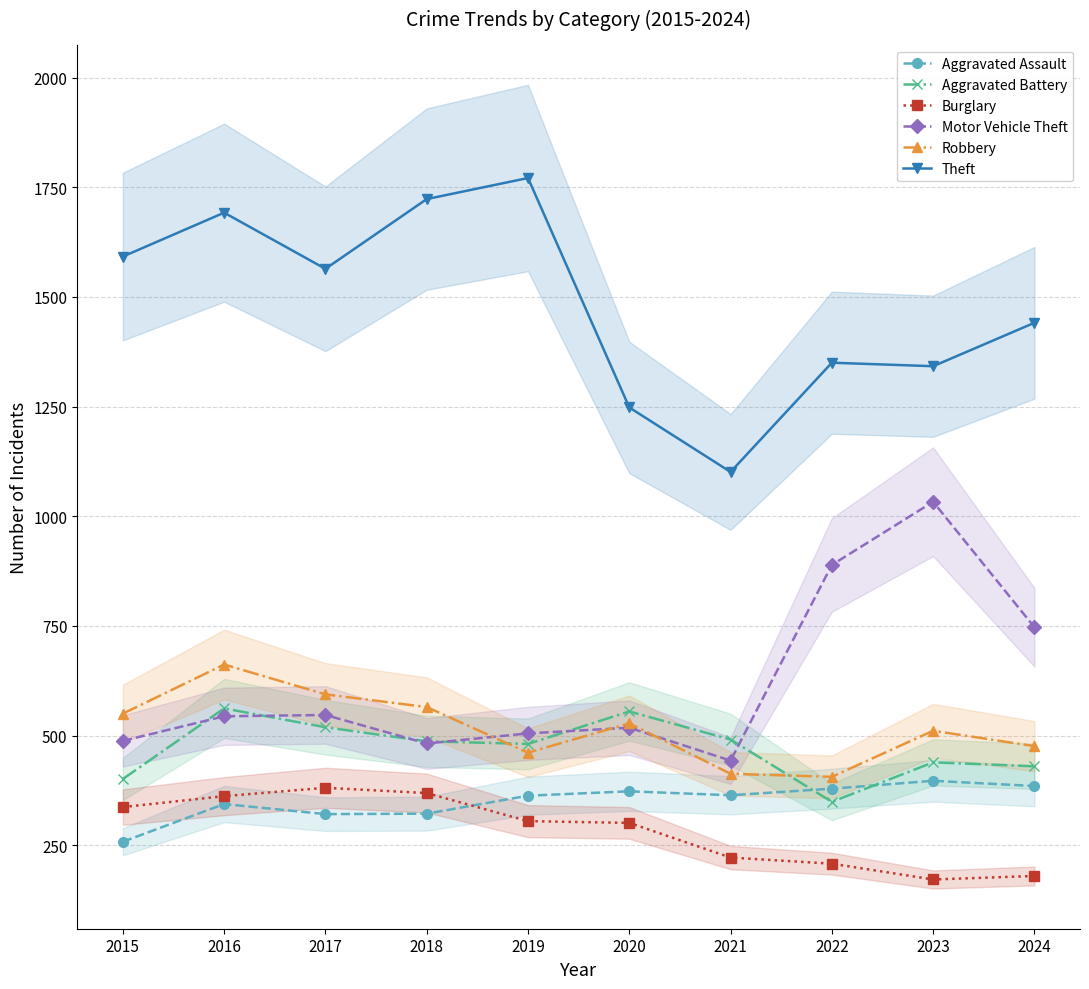

How many lines are shown in the chart?

6